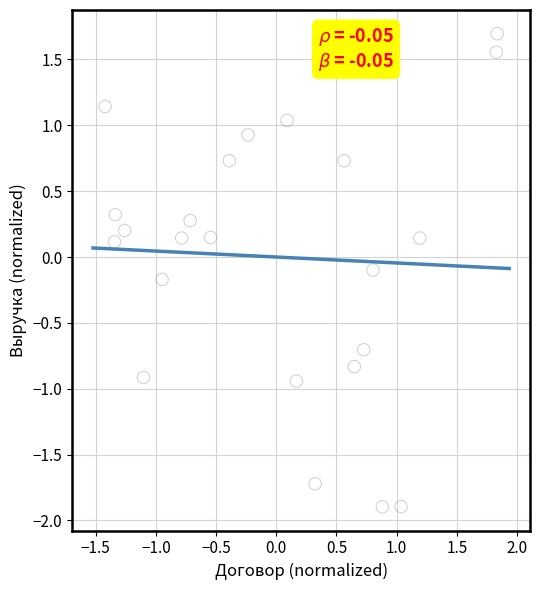

What is the range of Y values (max minus min)?

3.6